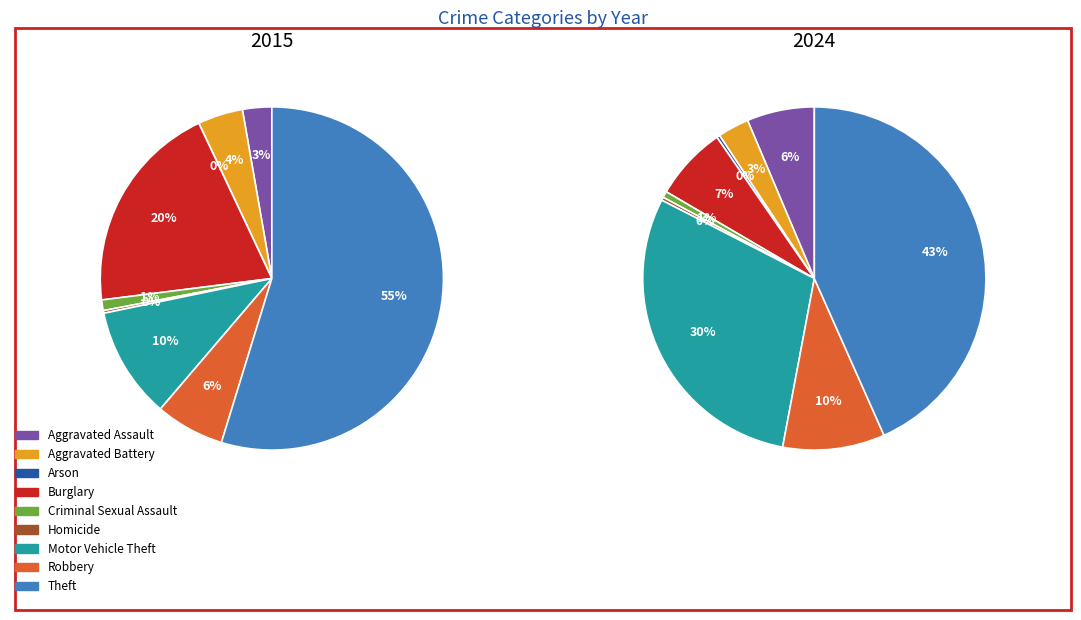

Is 8 the majority of the pie?

No